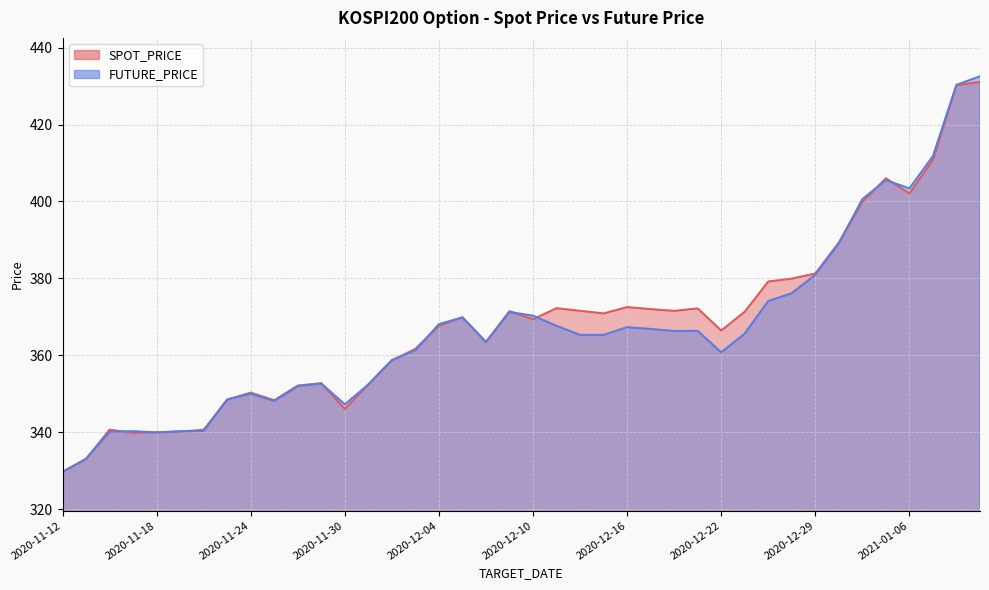

How many lines are shown in the chart?

2